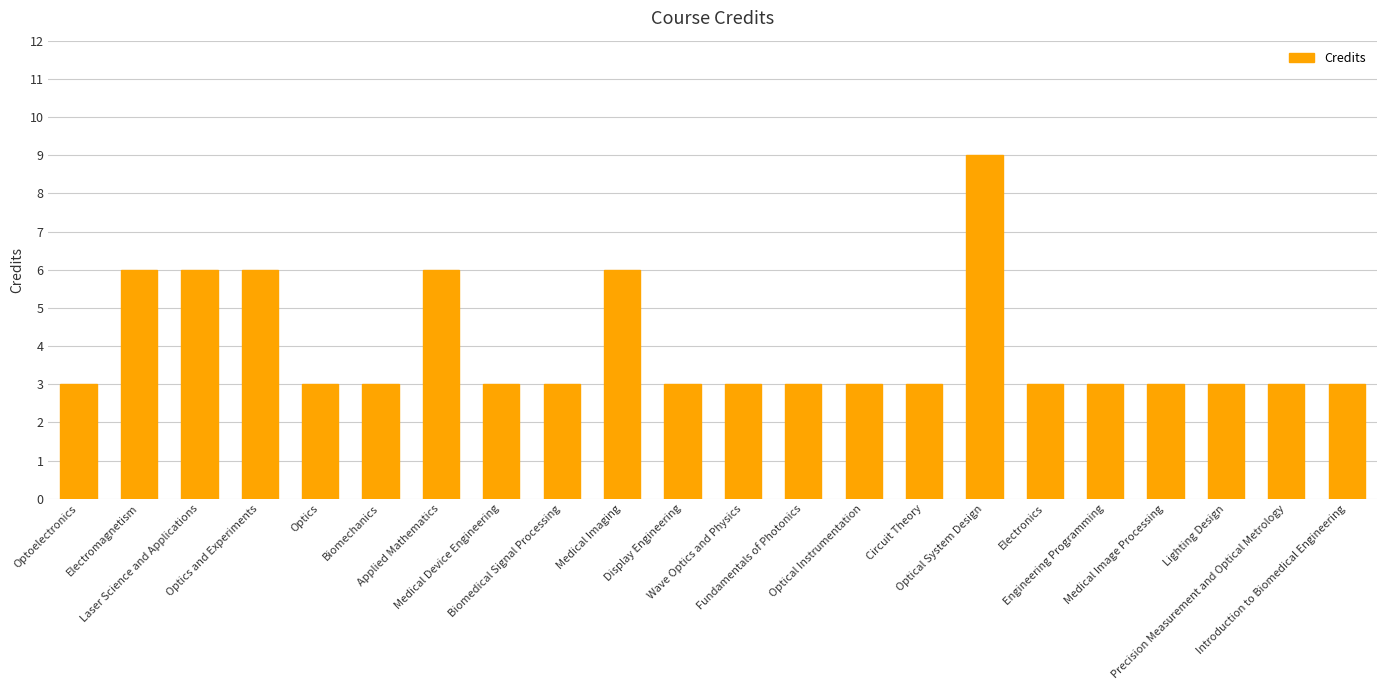

What is the ratio of the value at Fundamentals of Photonics to the value at Medical Imaging?

0.5